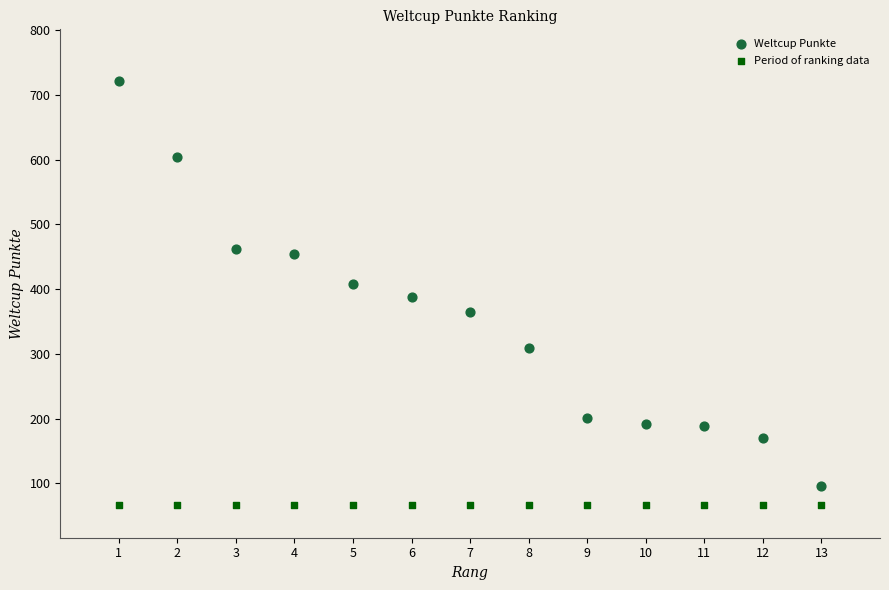

What are all the series names shown in the legend?

Weltcup Punkte, Period of ranking data